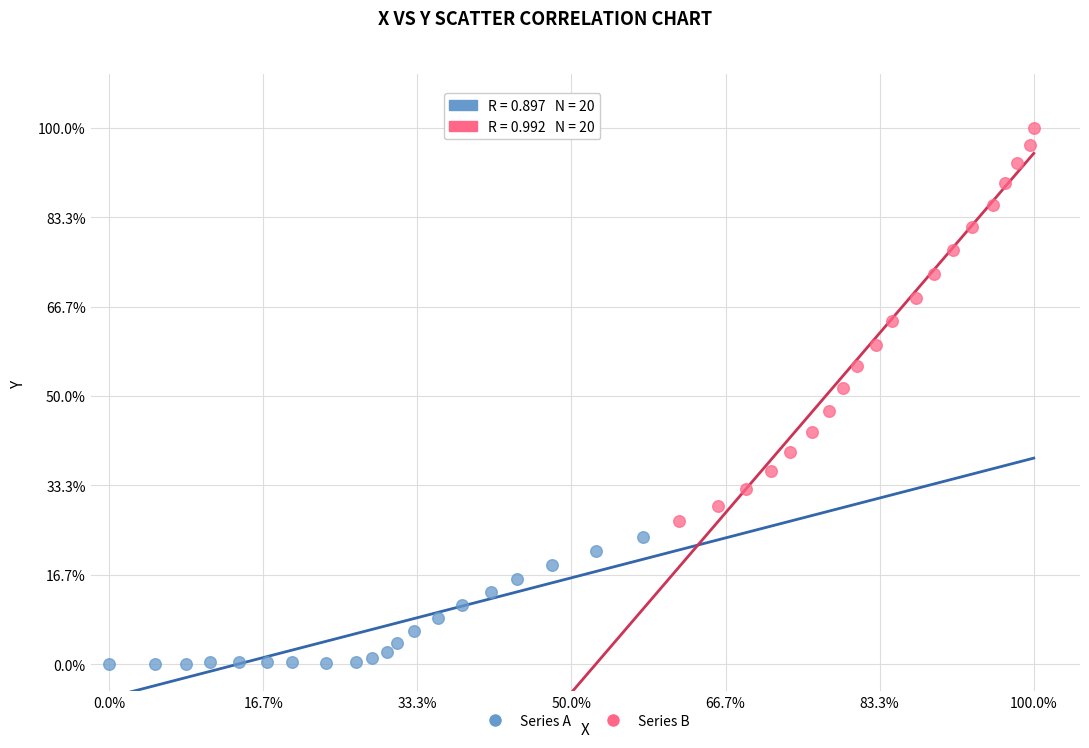

Which series contains the lowest Y value?

Series A